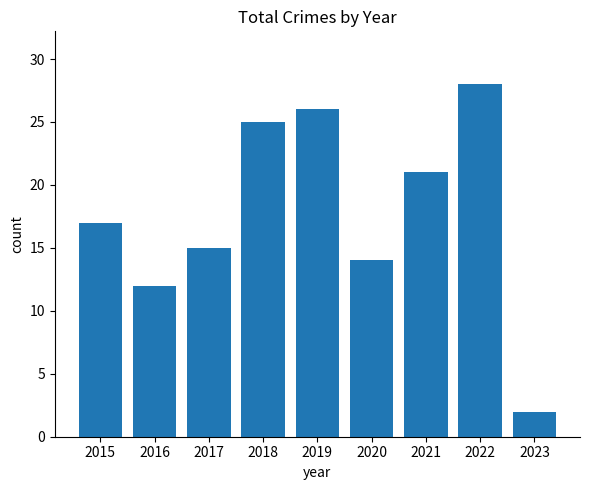

The value at 2022 is 28. True or false?

True